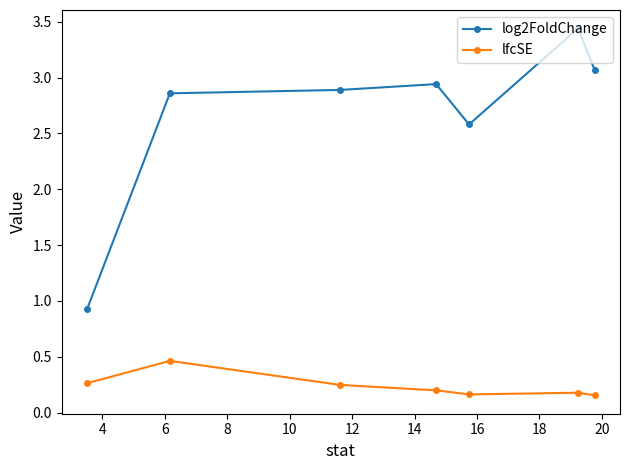

What is the minimum value shown in the chart?

0.2